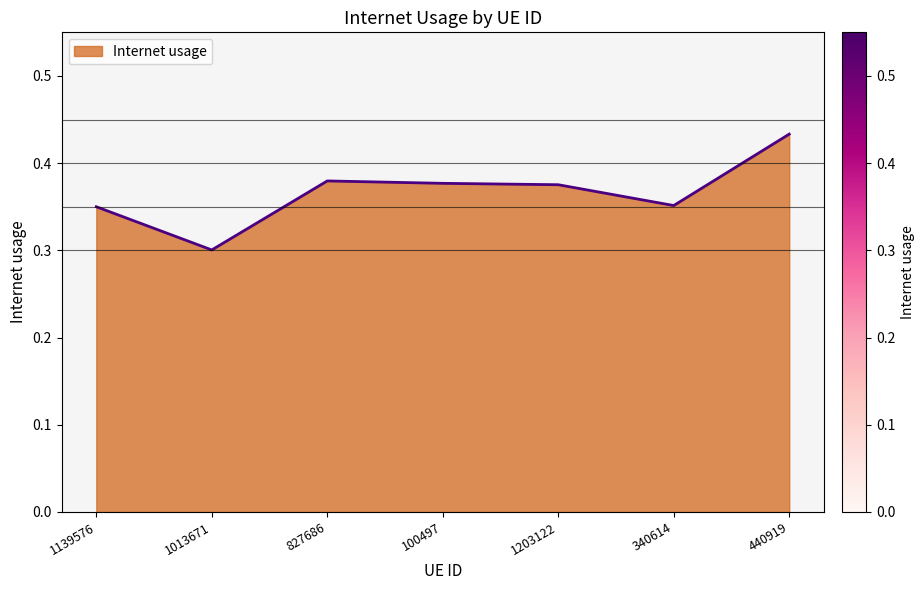

What is the difference between the second highest and minimum values?

0.1